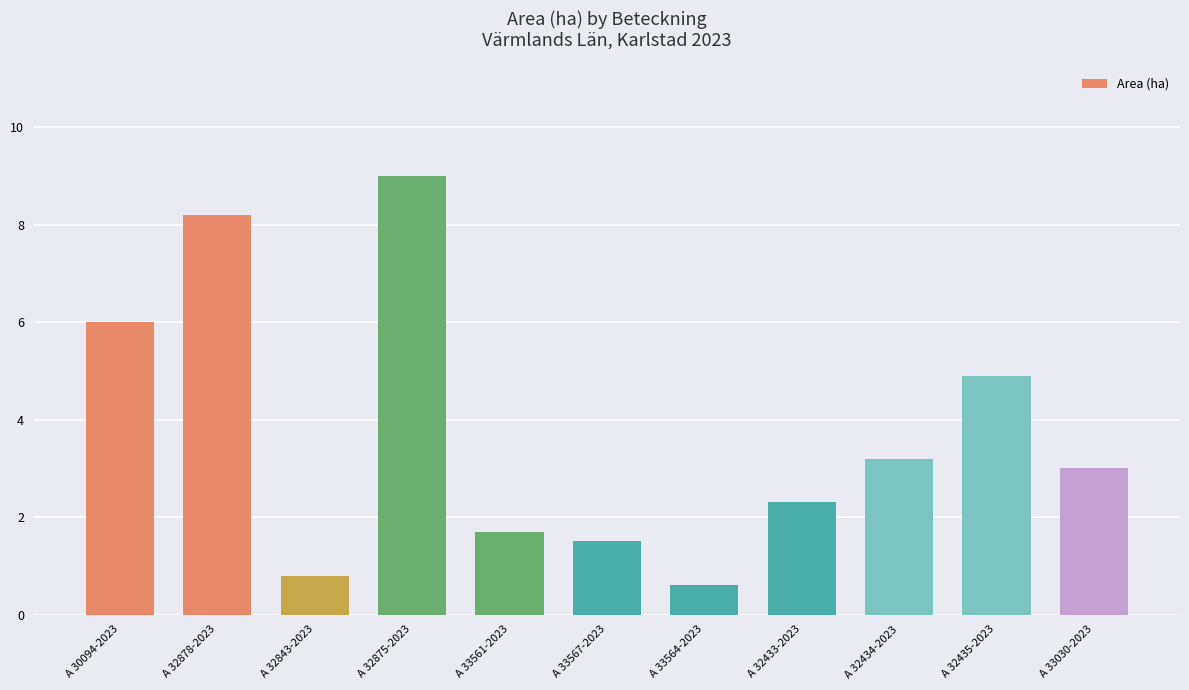

What is the average value?

3.7